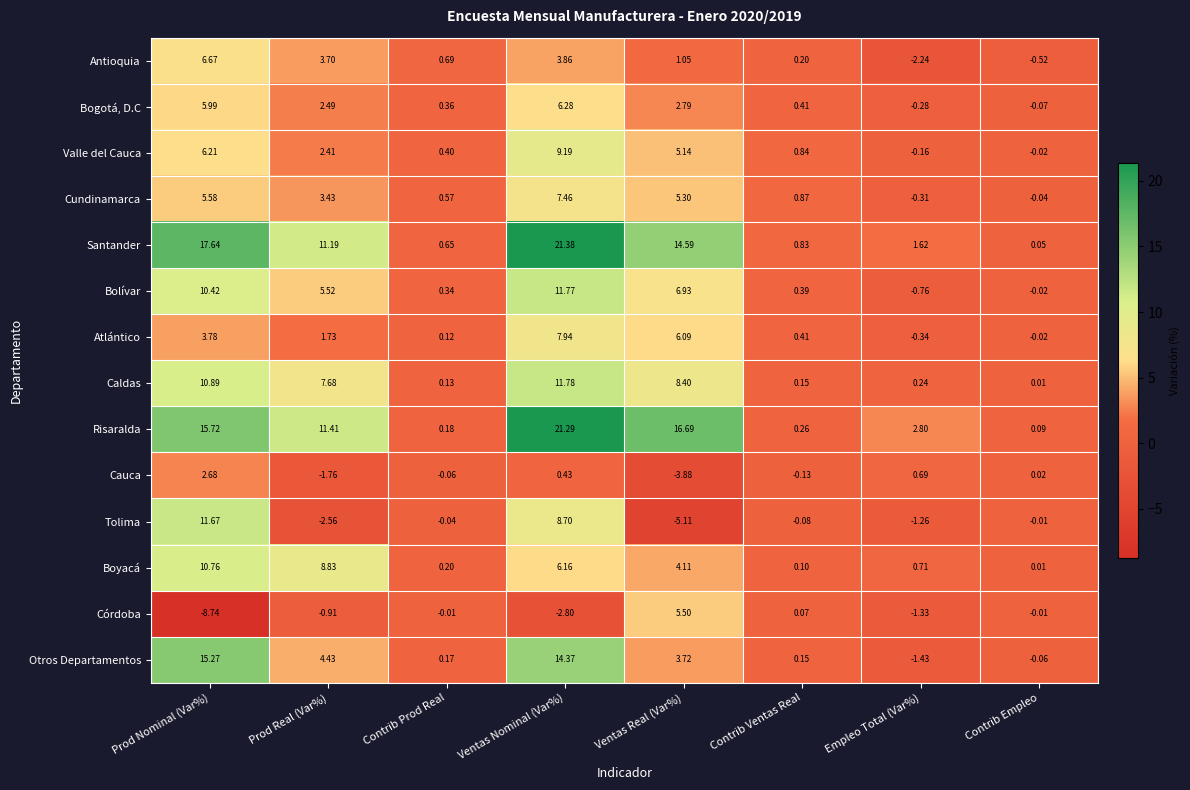

At which category does the chart reach its minimum across all series?

Prod Nominal (Var%)